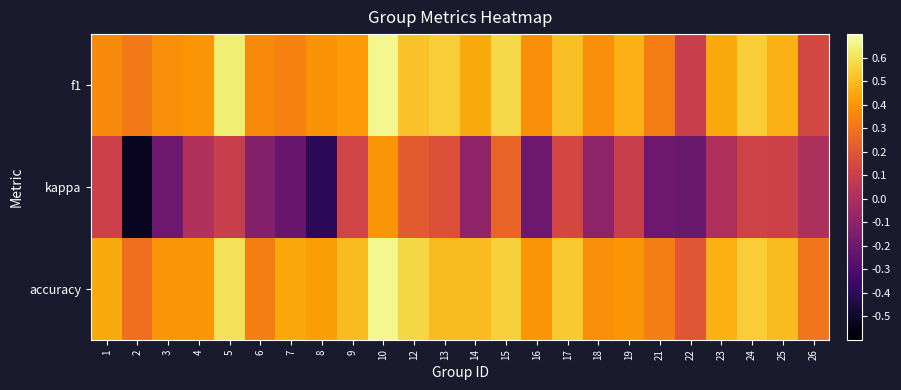

Which series has the largest range (max minus min)?

kappa